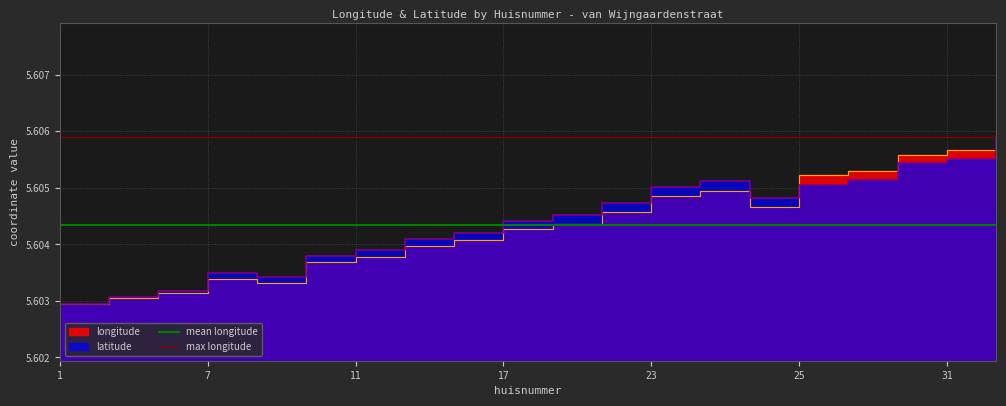

How many lines are shown in the chart?

2